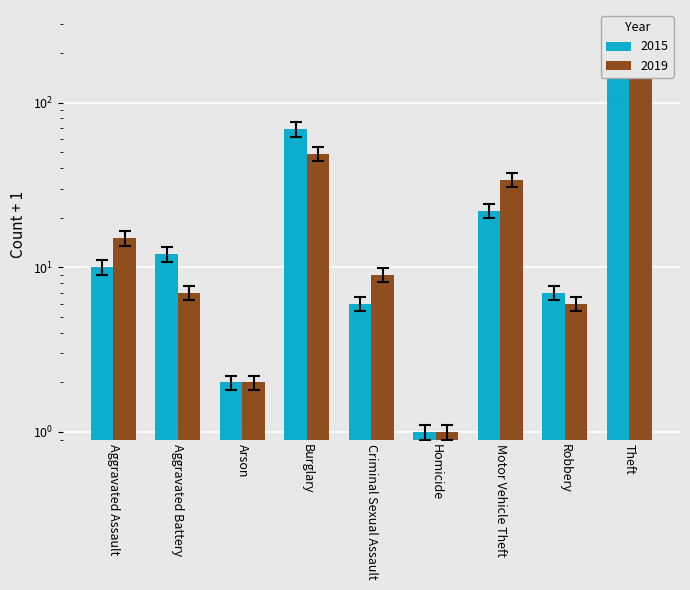

How many data points in 2015 are less than 9?

4